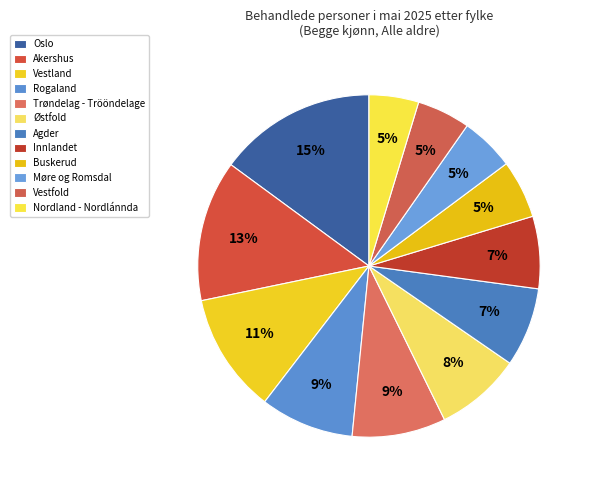

How many slices are in this pie chart?

12